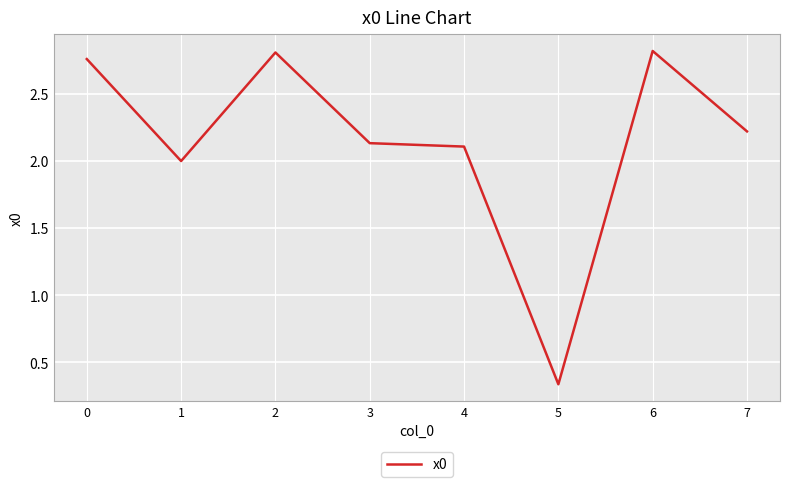

At which category does the data reach its first local peak?

2